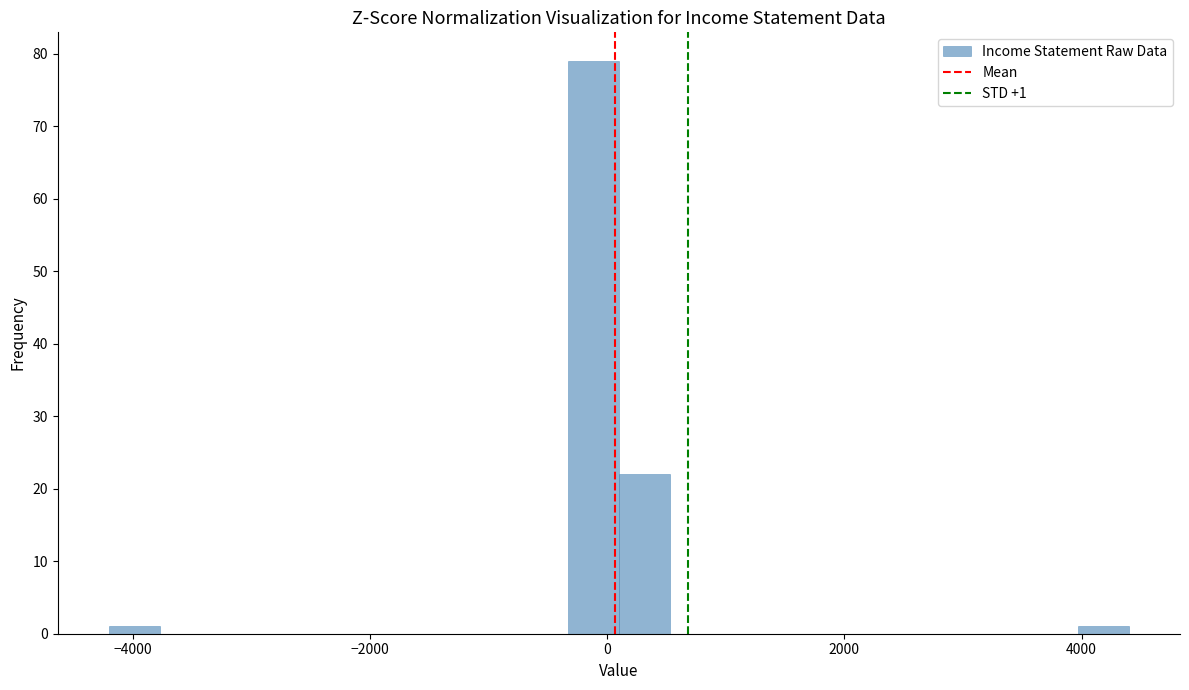

Around what value on the x-axis is the tallest bar? Give the approximate position of its centre, as read against the axis.

-200